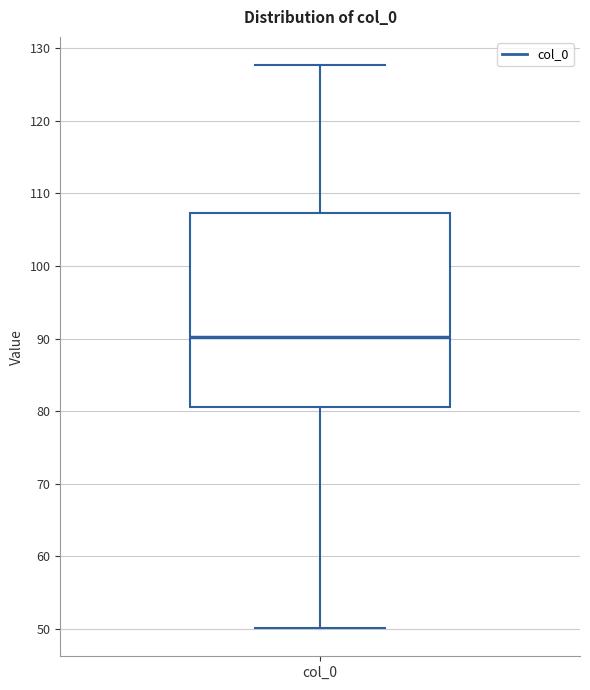

Where does the median line of the box for col_0 sit on the y-axis? The values are not printed on the chart, so give them approximately, as read against the axis.

90